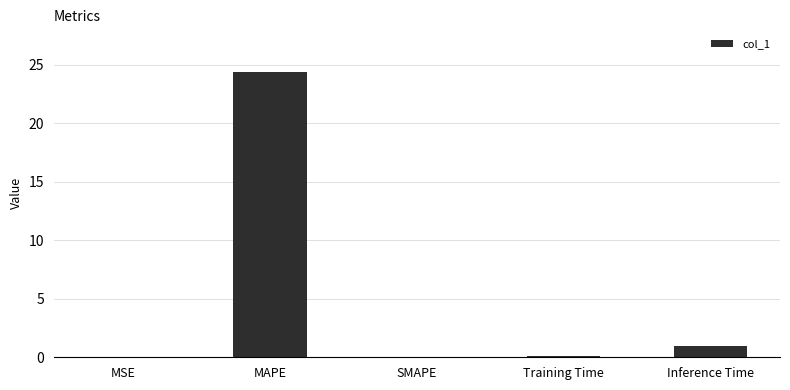

Which label corresponds to the largest value in the chart?

MAPE